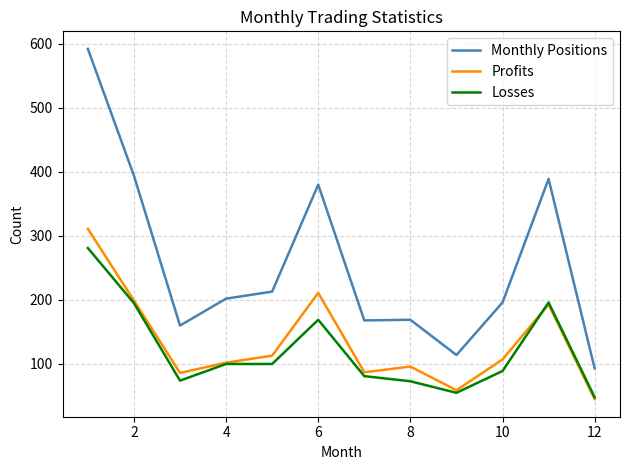

True or false: Losses and Monthly Positions cross at least once.

False